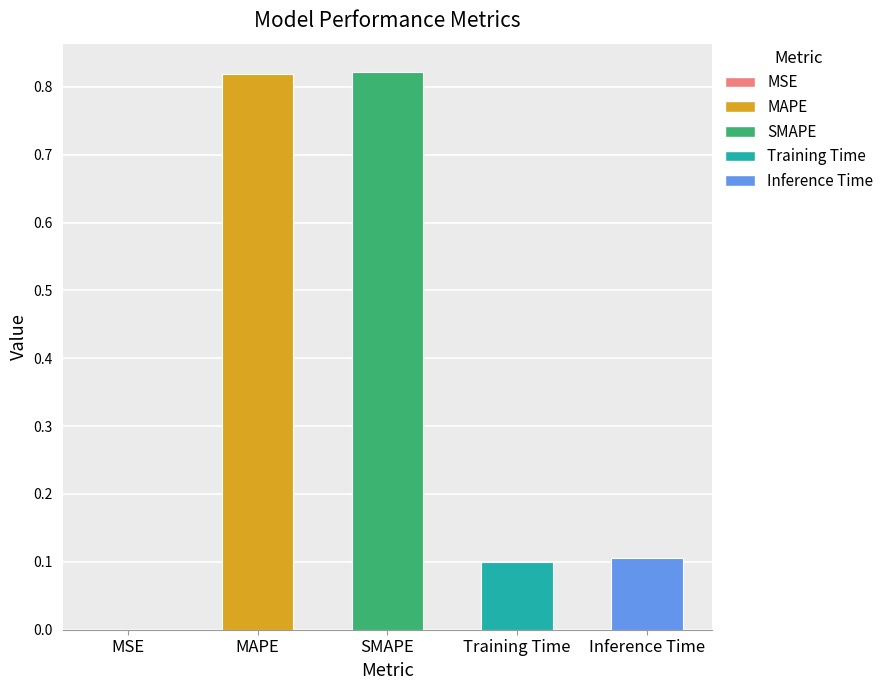

The chart shows a value of 0.0 at Inference Time. True or false?

False